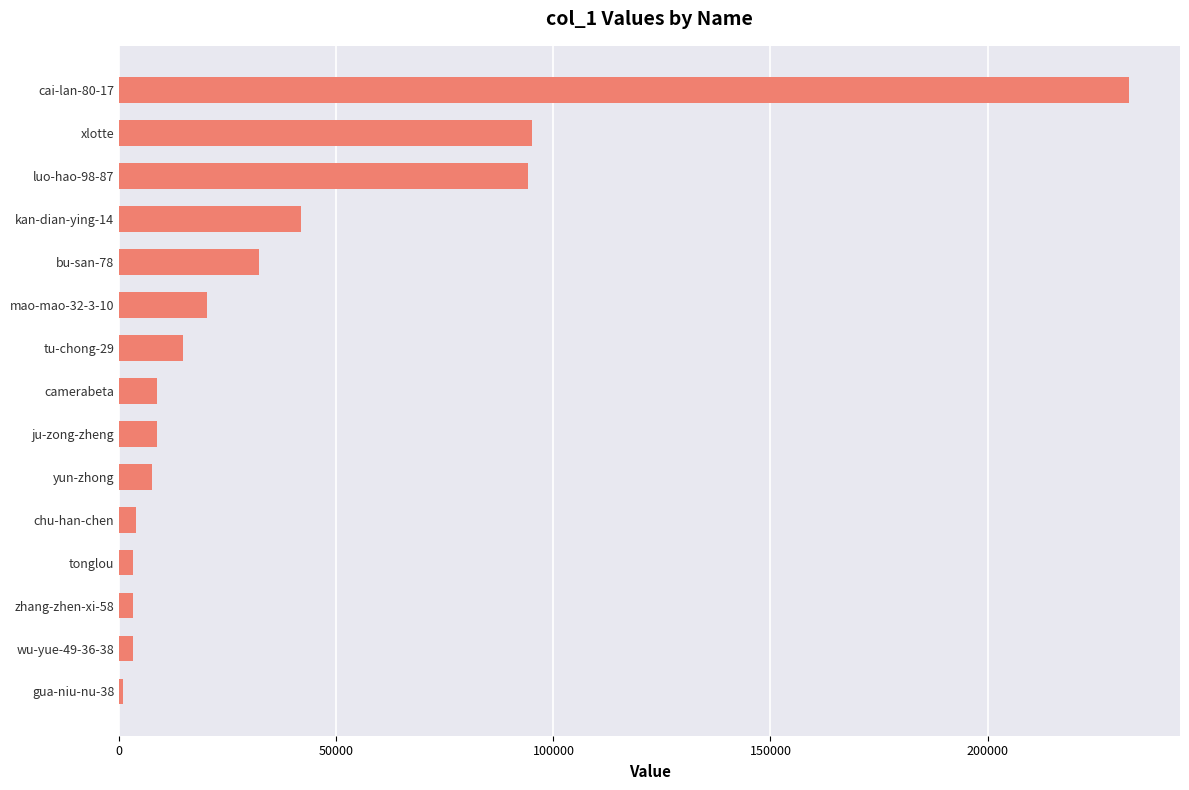

Approximately how many times larger is the value at bu-san-78 compared to xlotte?

0.3